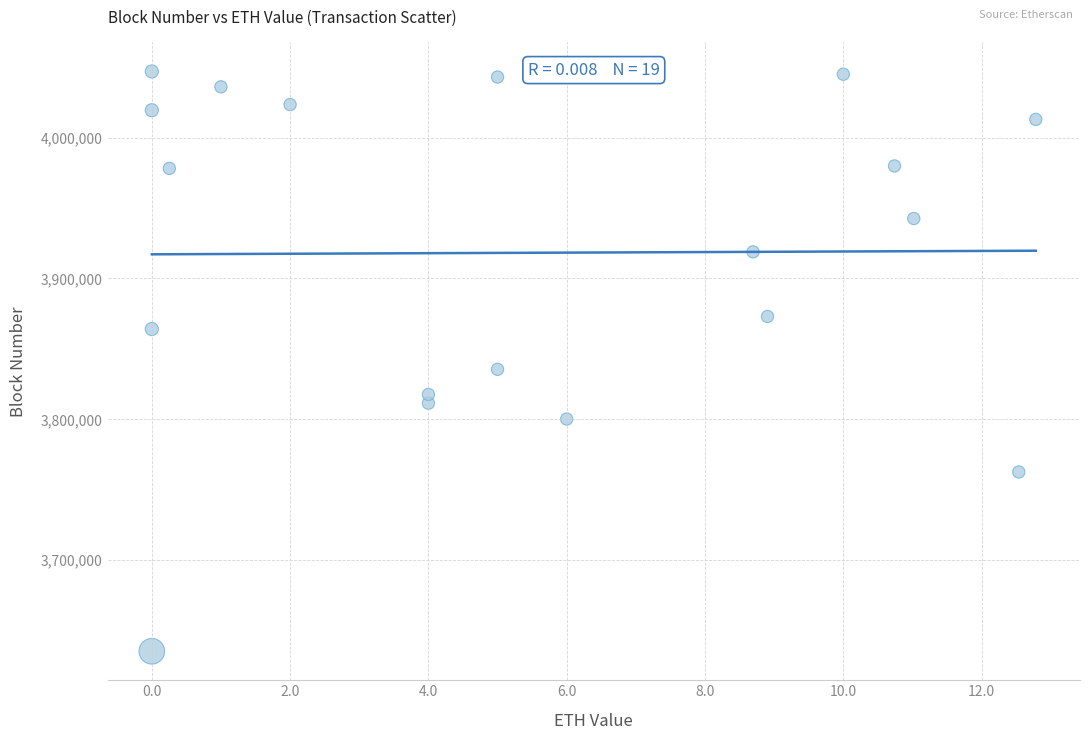

What Y value in the scatter plot is closest to 3841190?

3835535